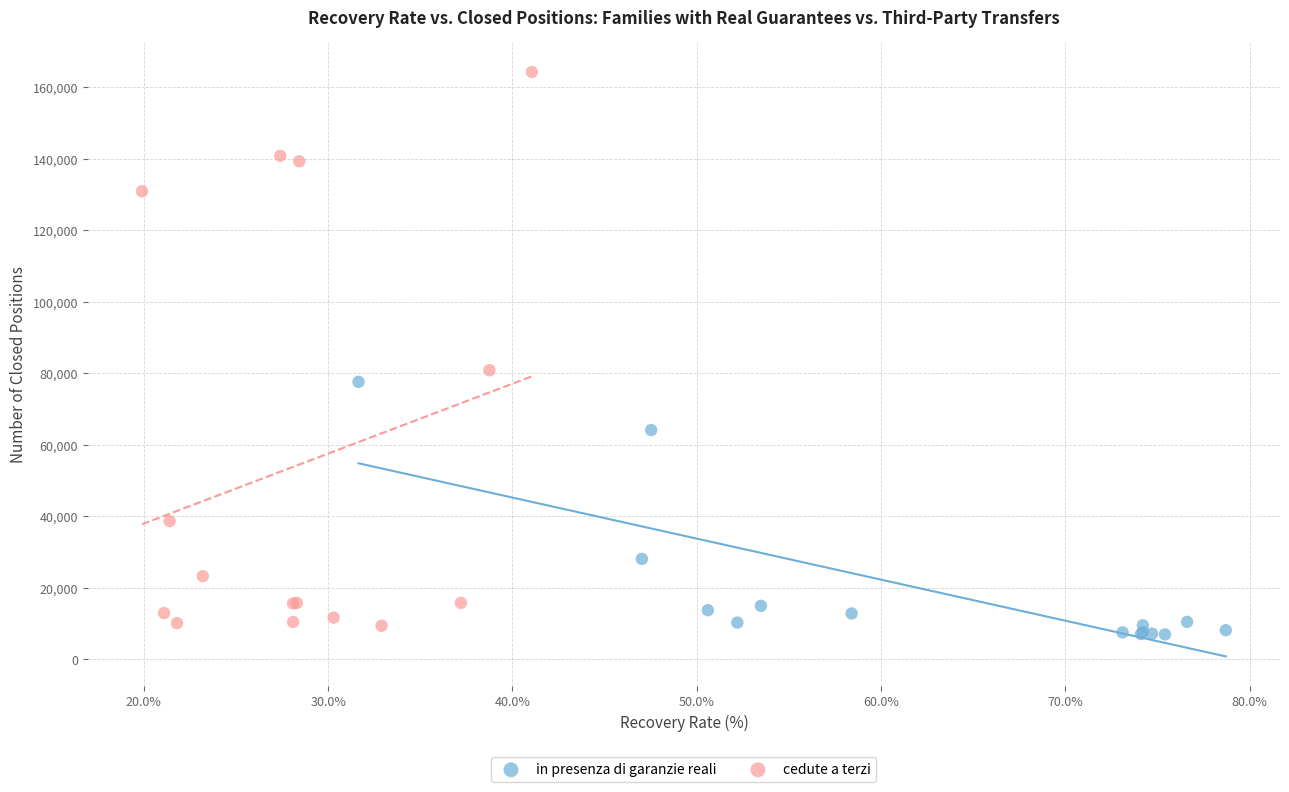

What are all the series names shown in the legend?

in presenza di garanzie reali, cedute a terzi